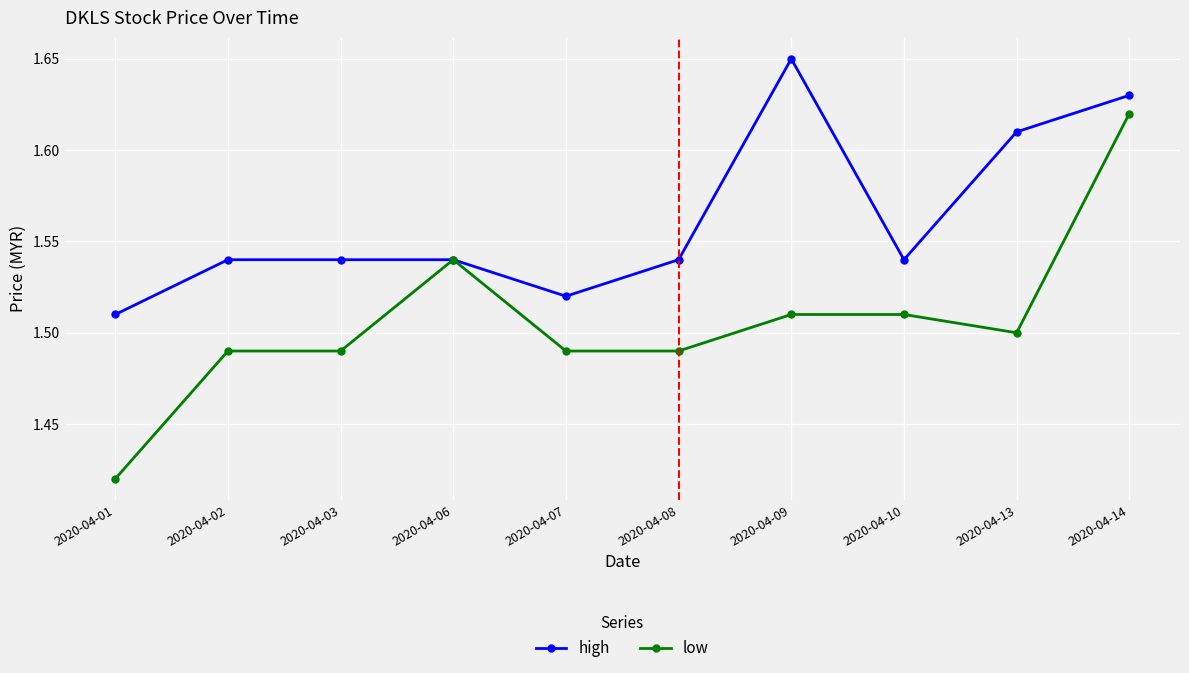

Which series changed the most between 2020-04-07 and 2020-04-09?

high